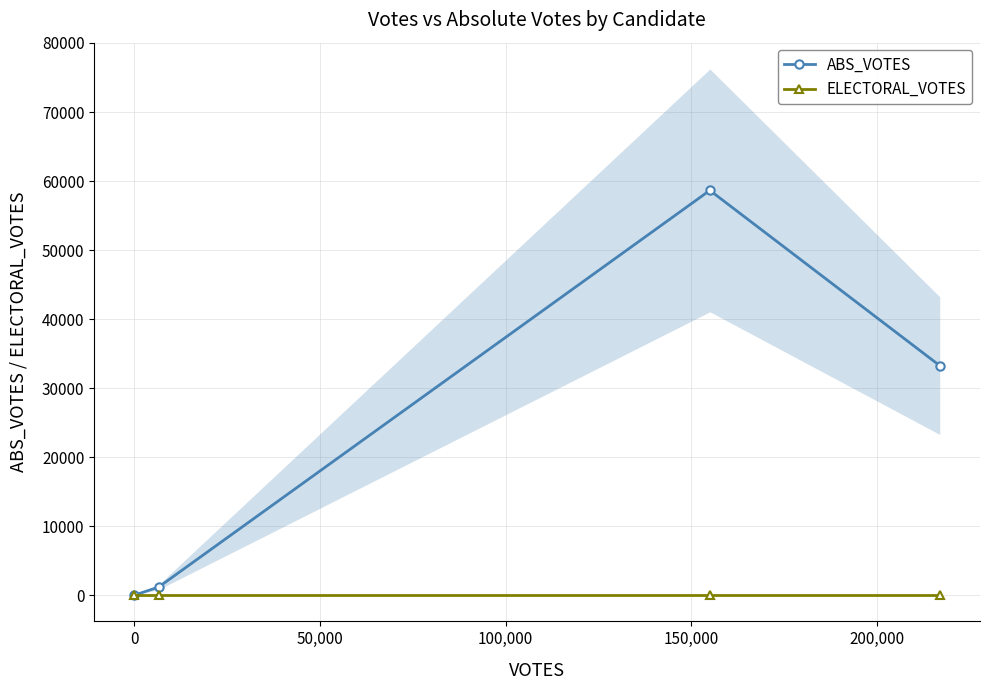

True or false: ABS_VOTES has more than 2 interior local peaks.

False